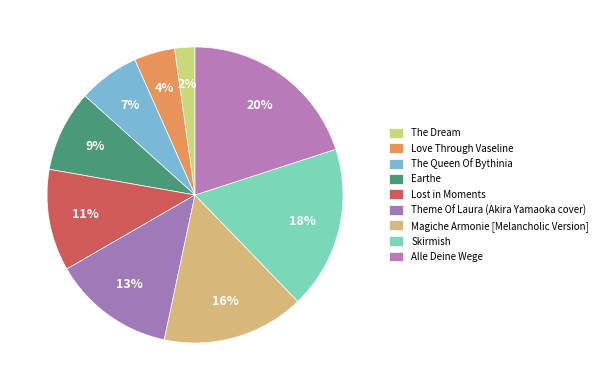

The The Dream slice represents 2% of the pie. True or false?

True